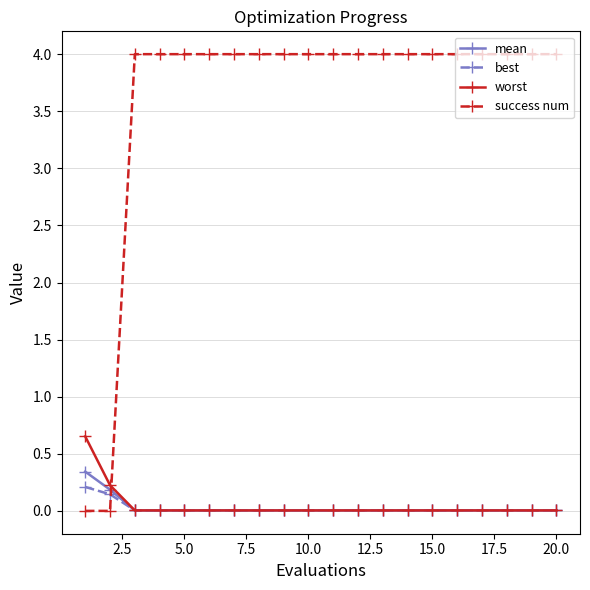

How many times do success num and mean cross each other?

1